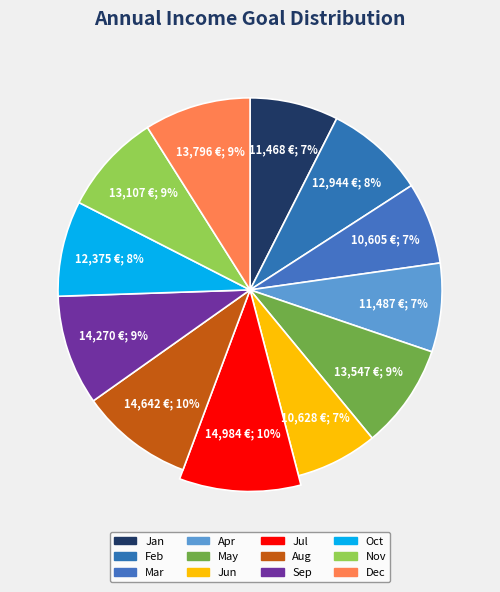

What percentage is the Jun slice, to the nearest percent?

7%